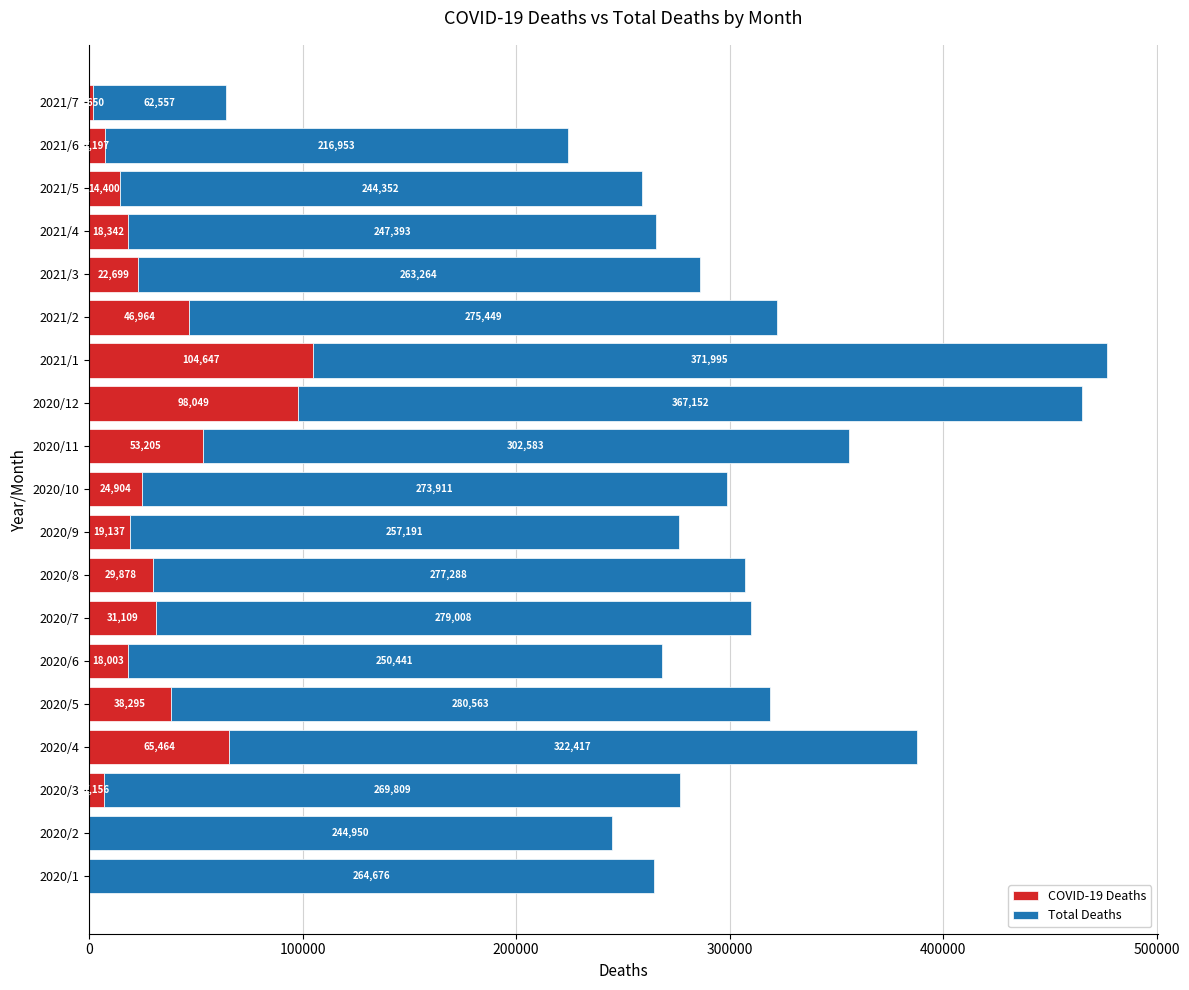

What value does the COVID-19 Deaths series have at 2020/3?

7156